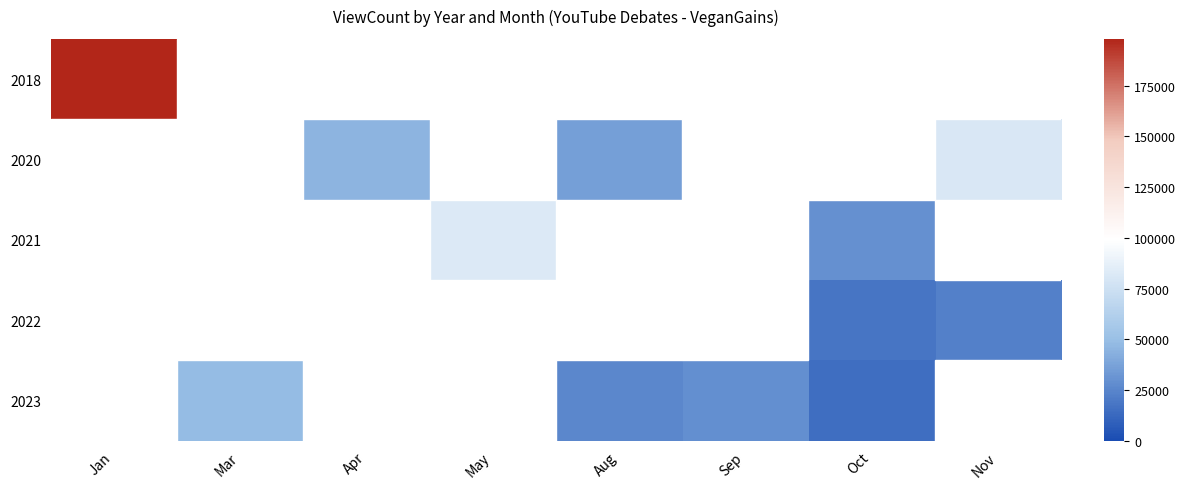

The 2022 series shows 7574.9 at Oct. True or false?

False